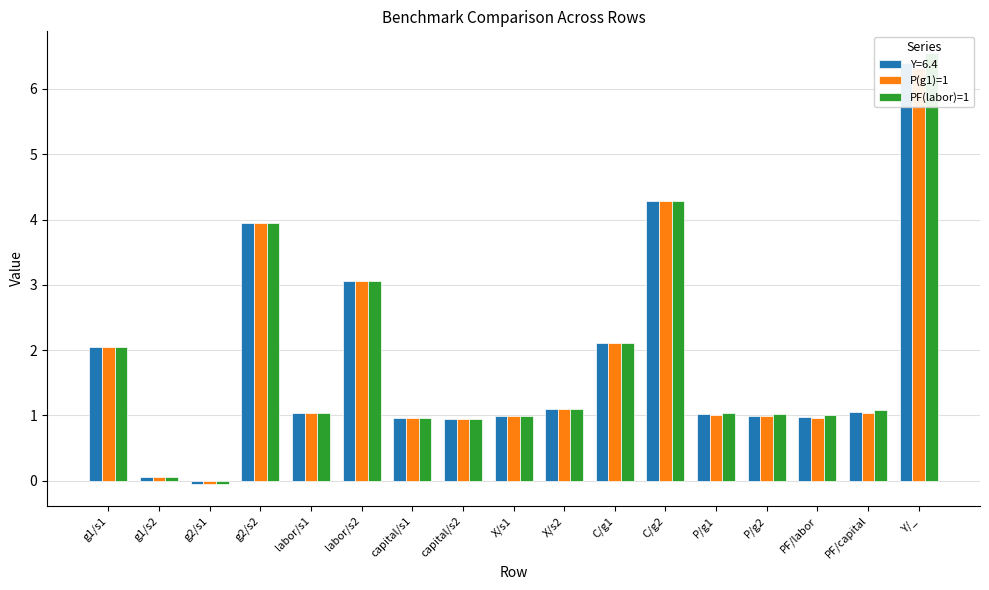

What is the greatest value displayed?

6.6